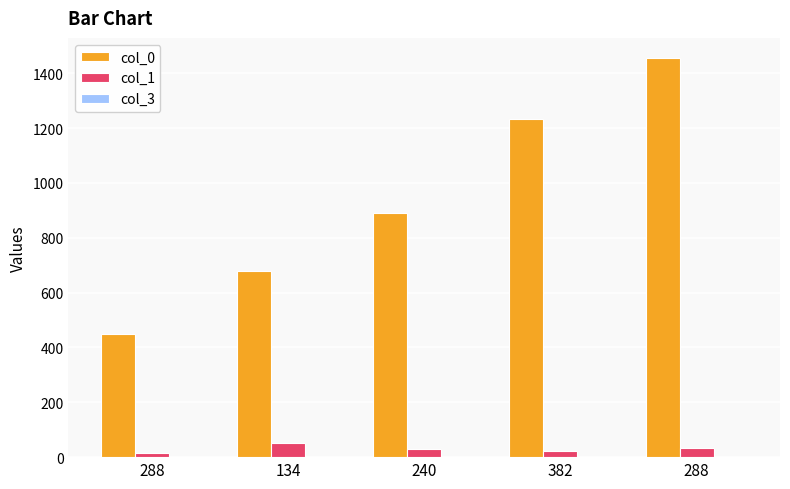

How many groups of bars are there?

5